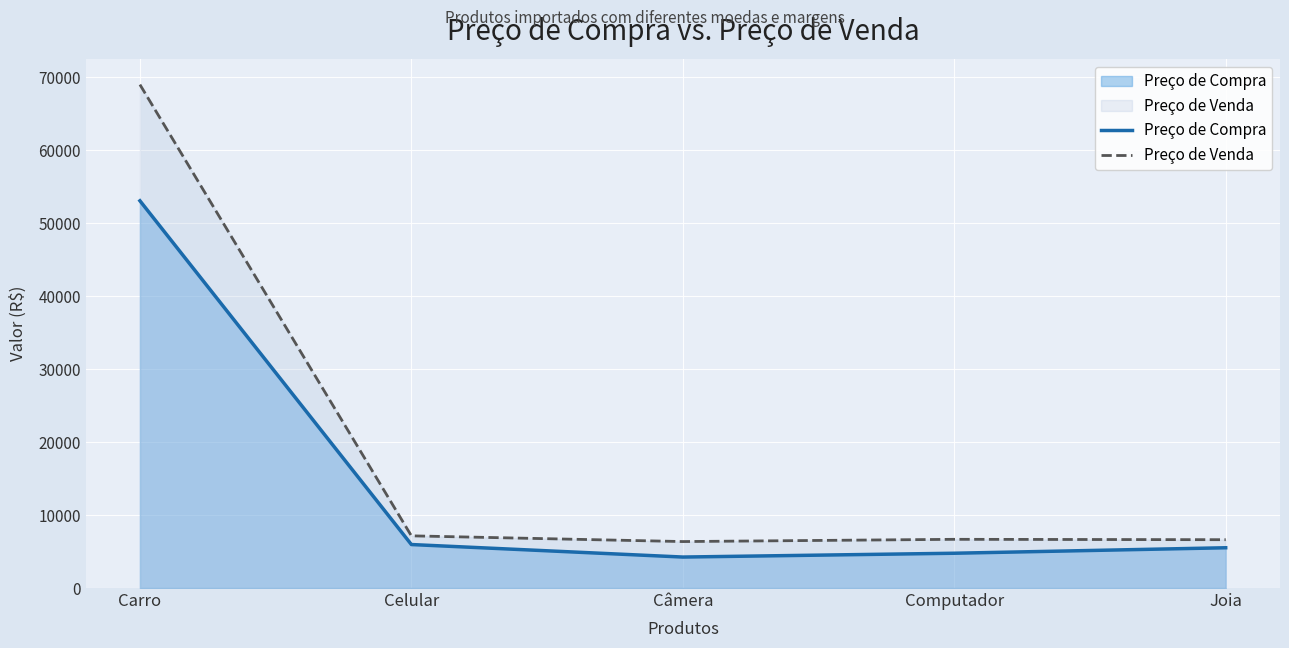

Which series has the widest spread of values?

Preço de Venda